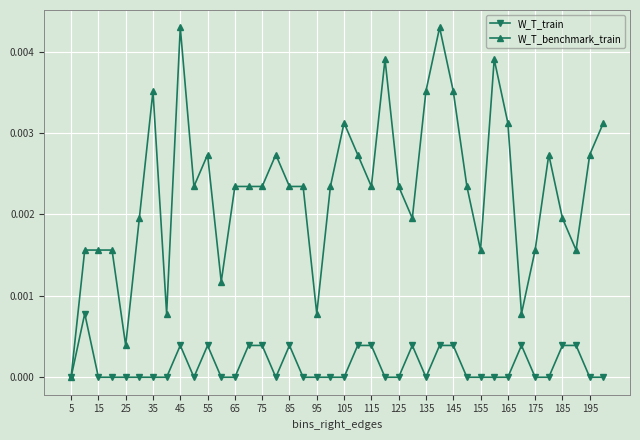

Which series has the largest range (max minus min)?

W_T_benchmark_train